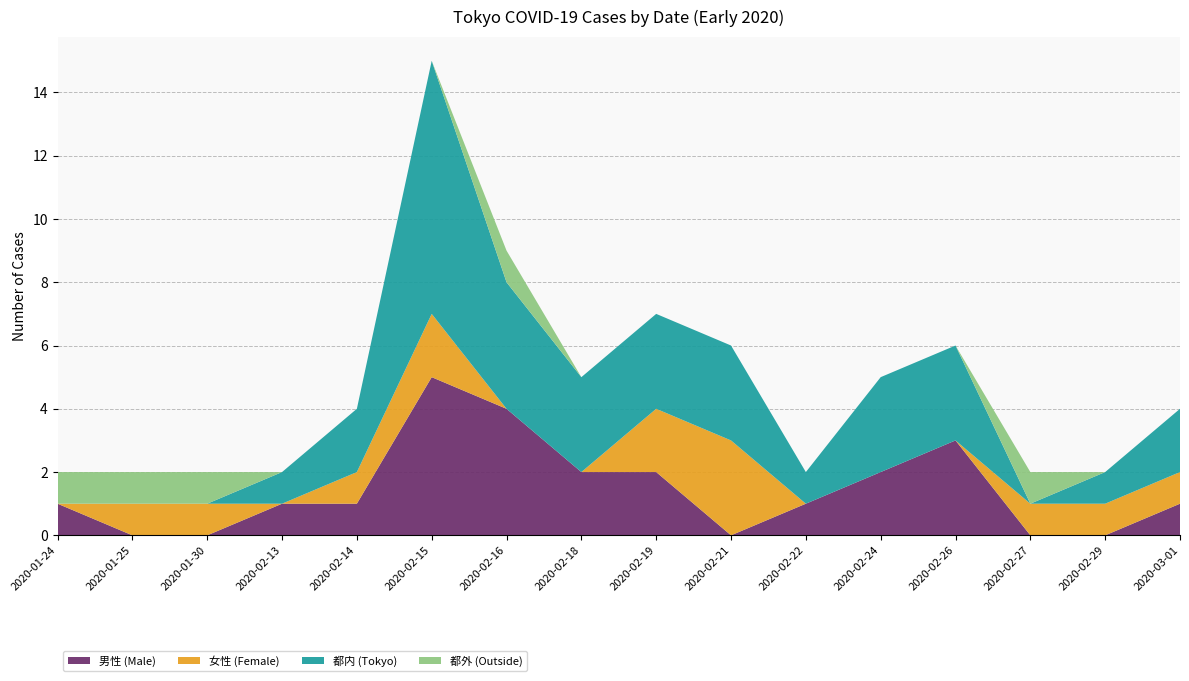

Reading left to right, extract all data points from this chart.

男性 (Male): 2020-01-24=1	2020-01-25=0	2020-01-30=0	2020-02-13=1	2020-02-14=1	2020-02-15=5	2020-02-16=4	2020-02-18=2	2020-02-19=2	2020-02-21=0	2020-02-22=1	2020-02-24=2	2020-02-26=3	2020-02-27=0	2020-02-29=0	2020-03-01=1
女性 (Female): 2020-01-24=0	2020-01-25=1	2020-01-30=1	2020-02-13=0	2020-02-14=1	2020-02-15=2	2020-02-16=0	2020-02-18=0	2020-02-19=2	2020-02-21=3	2020-02-22=0	2020-02-24=0	2020-02-26=0	2020-02-27=1	2020-02-29=1	2020-03-01=1
都内 (Tokyo): 2020-01-24=0	2020-01-25=0	2020-01-30=0	2020-02-13=1	2020-02-14=2	2020-02-15=8	2020-02-16=4	2020-02-18=3	2020-02-19=3	2020-02-21=3	2020-02-22=1	2020-02-24=3	2020-02-26=3	2020-02-27=0	2020-02-29=1	2020-03-01=2
都外 (Outside): 2020-01-24=1	2020-01-25=1	2020-01-30=1	2020-02-13=0	2020-02-14=0	2020-02-15=0	2020-02-16=1	2020-02-18=0	2020-02-19=0	2020-02-21=0	2020-02-22=0	2020-02-24=0	2020-02-26=0	2020-02-27=1	2020-02-29=0	2020-03-01=0